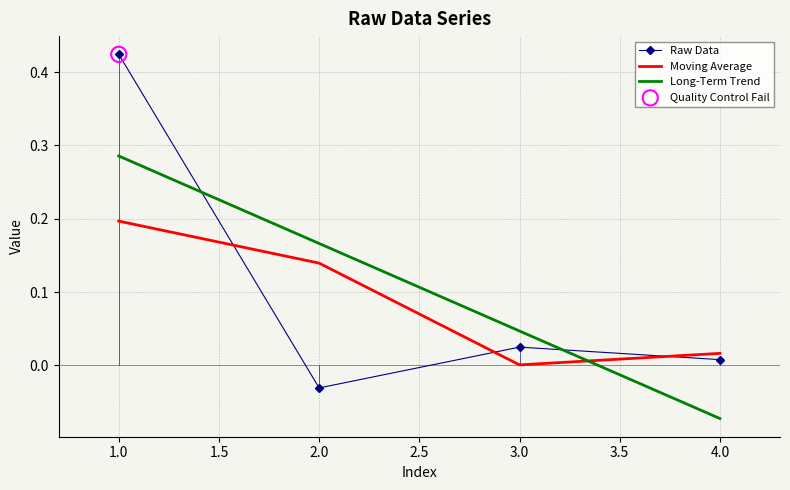

Which series has the largest Y range (max minus min)?

Raw Data